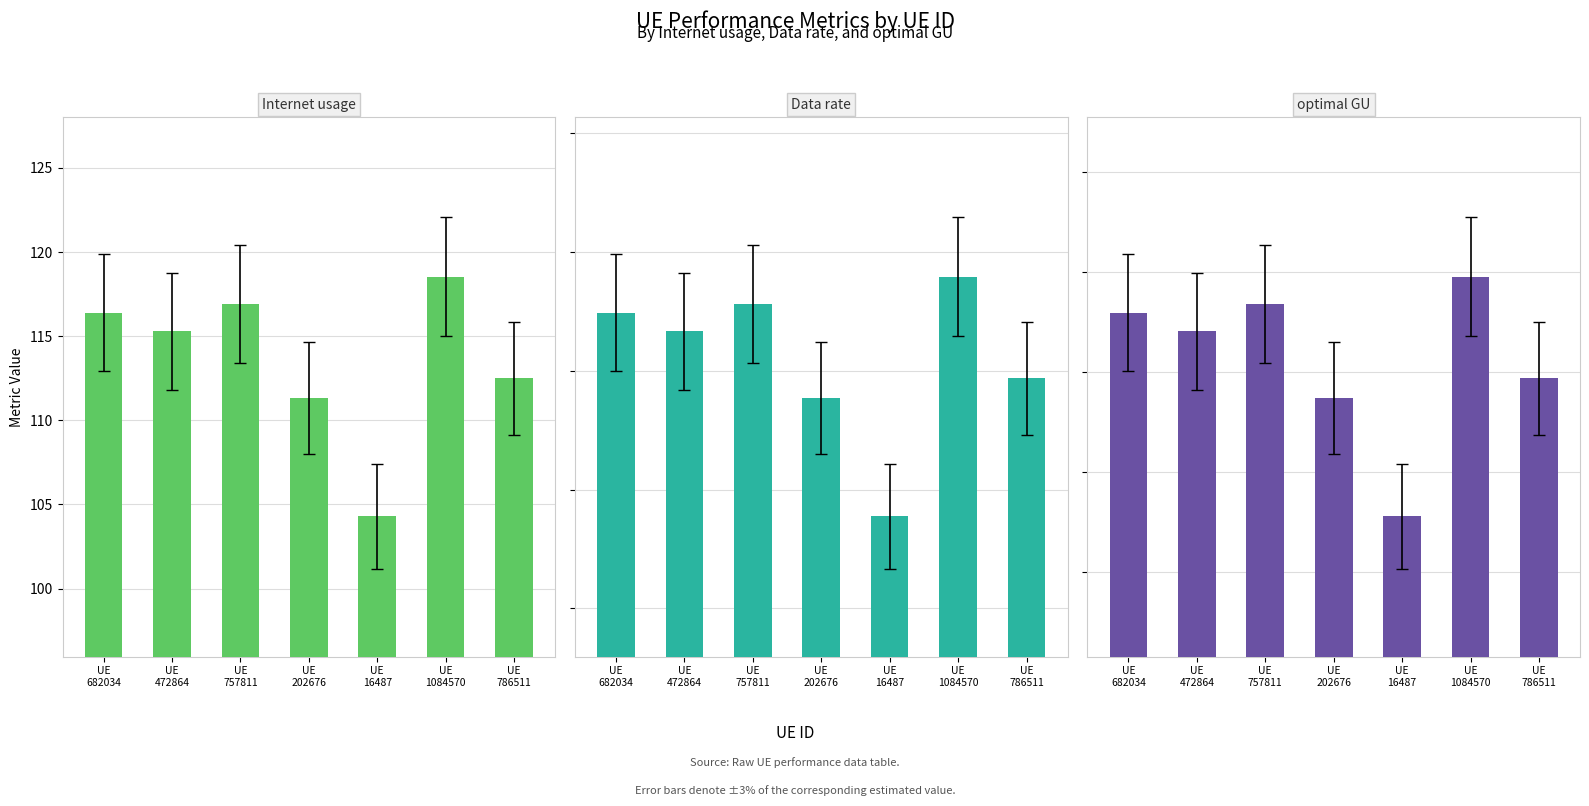

Which series has the largest total across all categories?

Internet usage